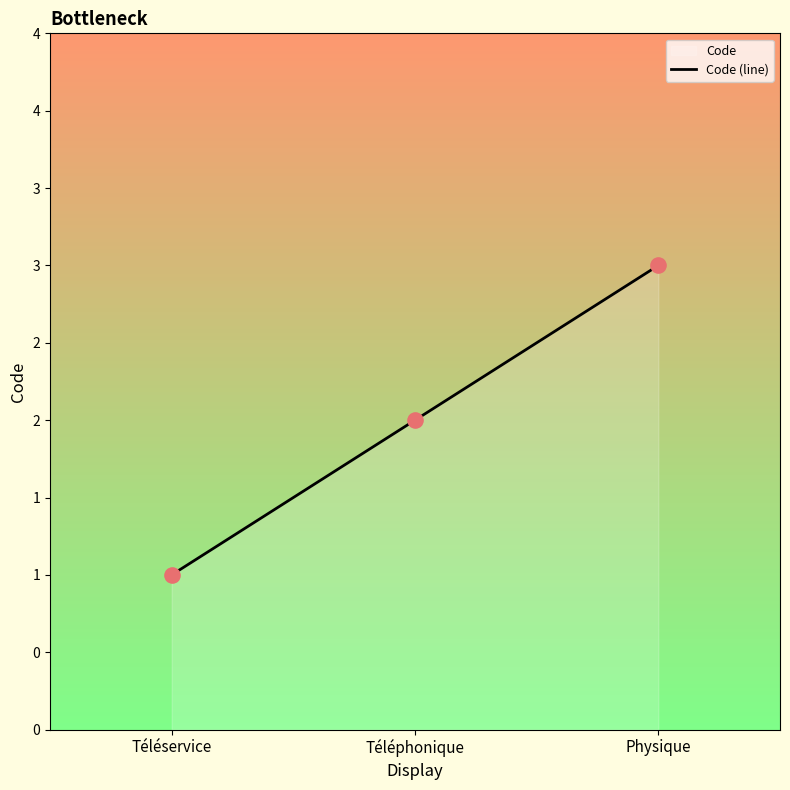

Between Téléservice and Téléphonique, which is larger?

Téléphonique